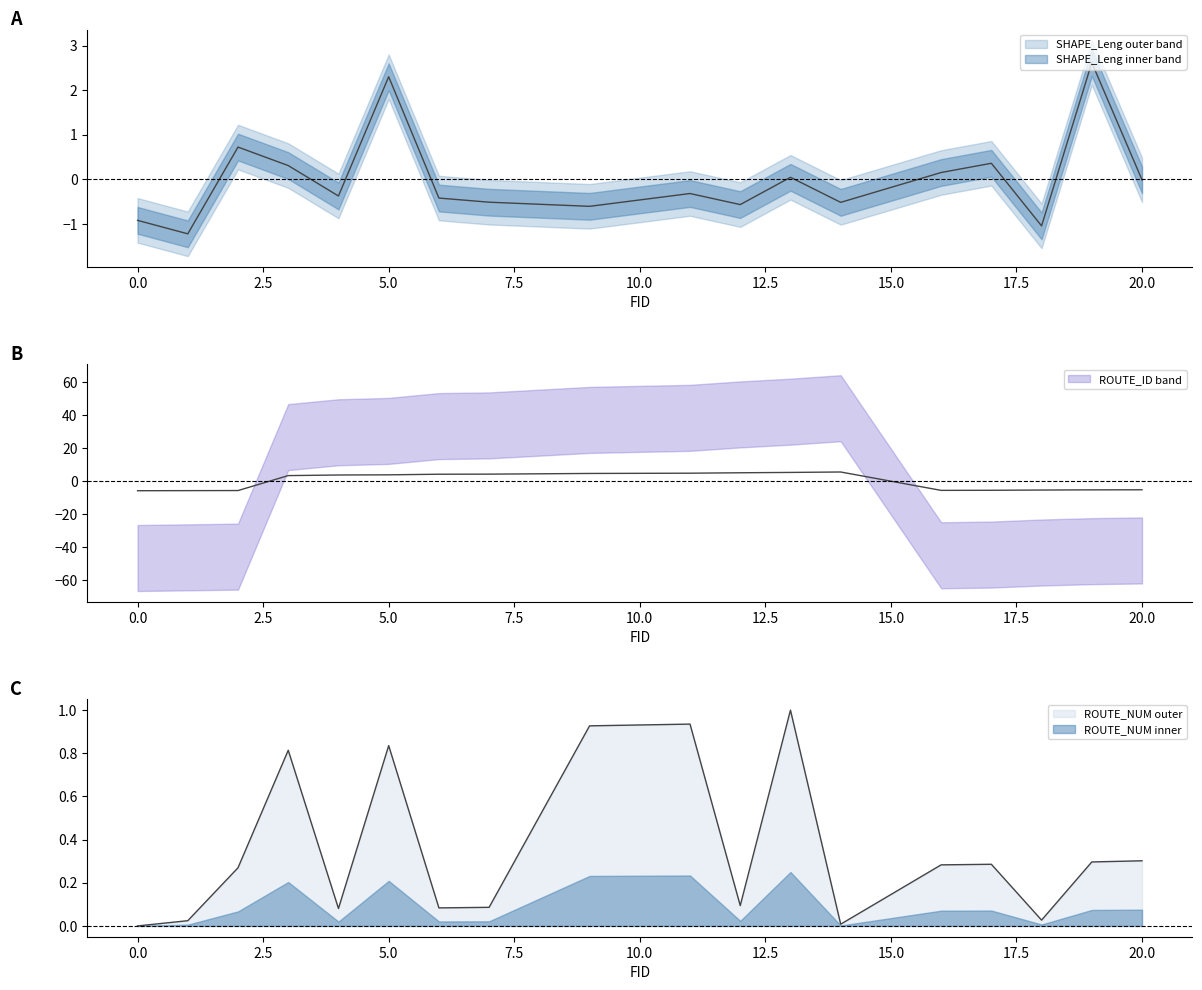

What is the value of the ROUTE_ID point at the 11th from the left?

5.1